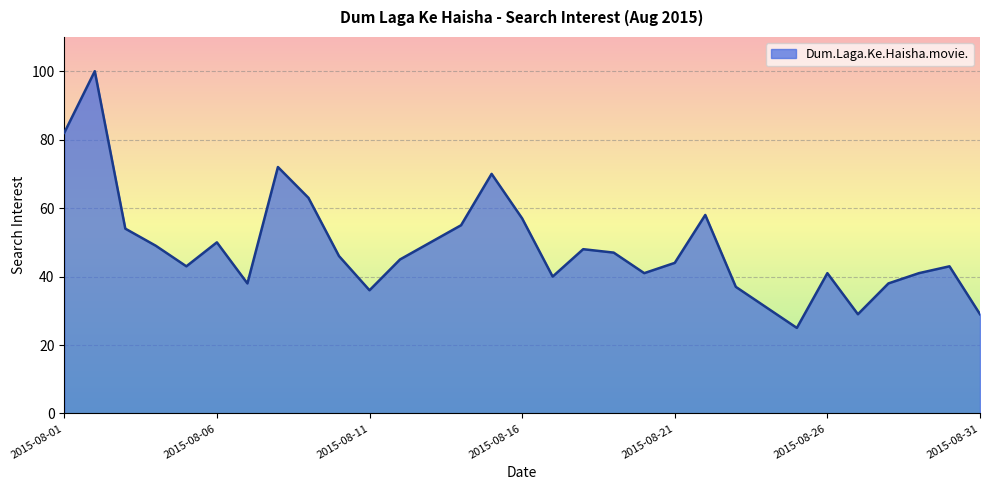

What is the greatest value displayed?

100